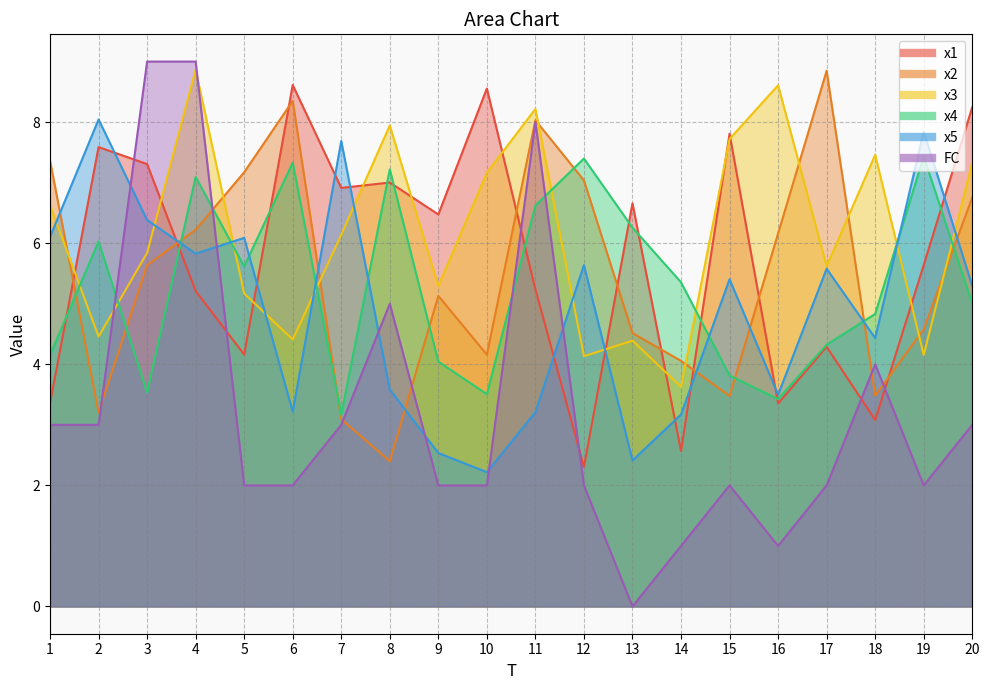

What is the difference between the maximum and minimum values in the x1 series?

6.3